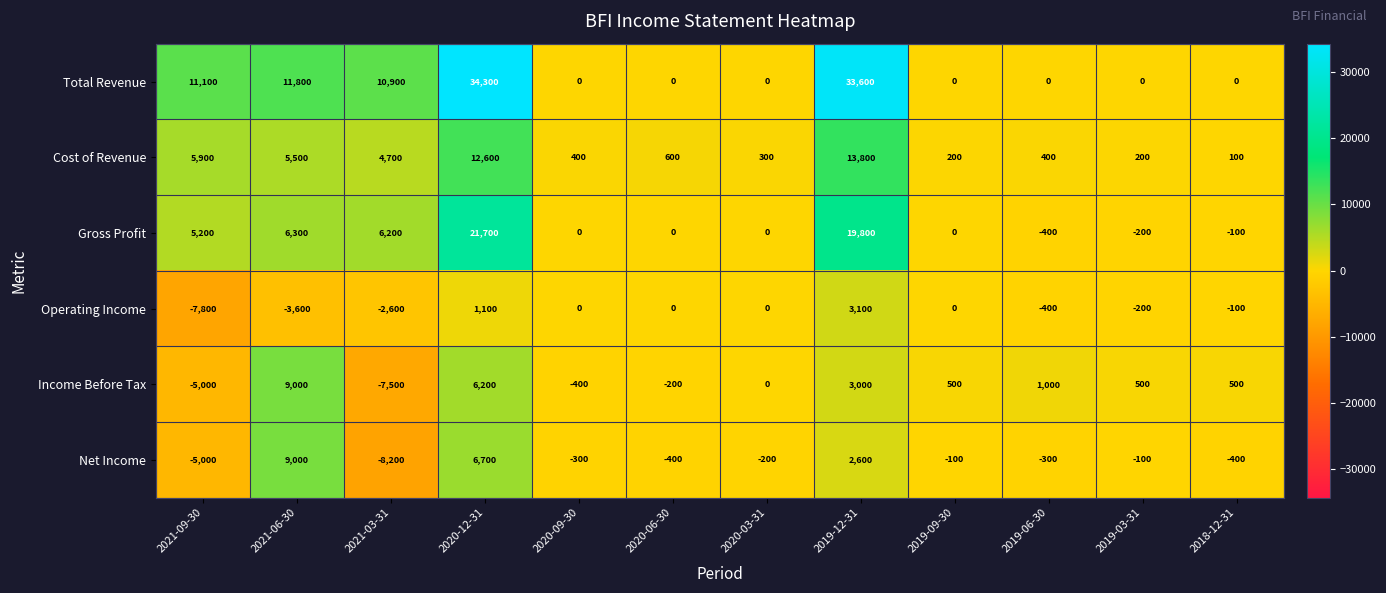

What is the spread (max minus min) of values at 2021-06-30?

15400